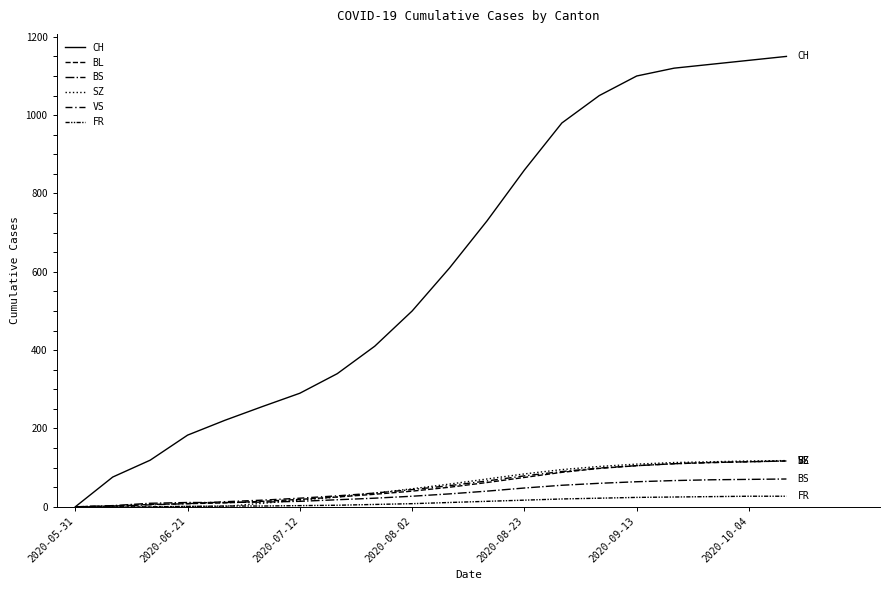

What is the difference between the maximum and second lowest values in the VS series?

115